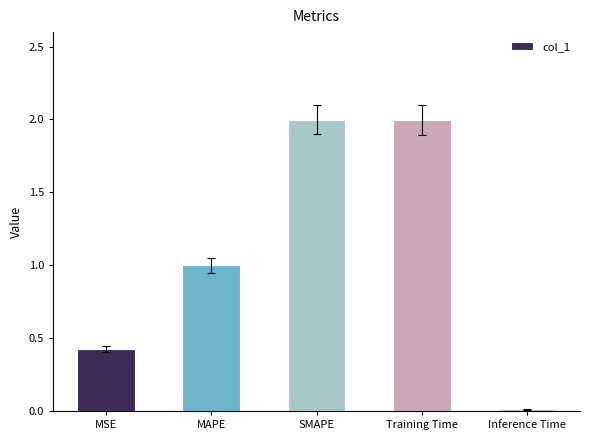

What is the average value?

1.1